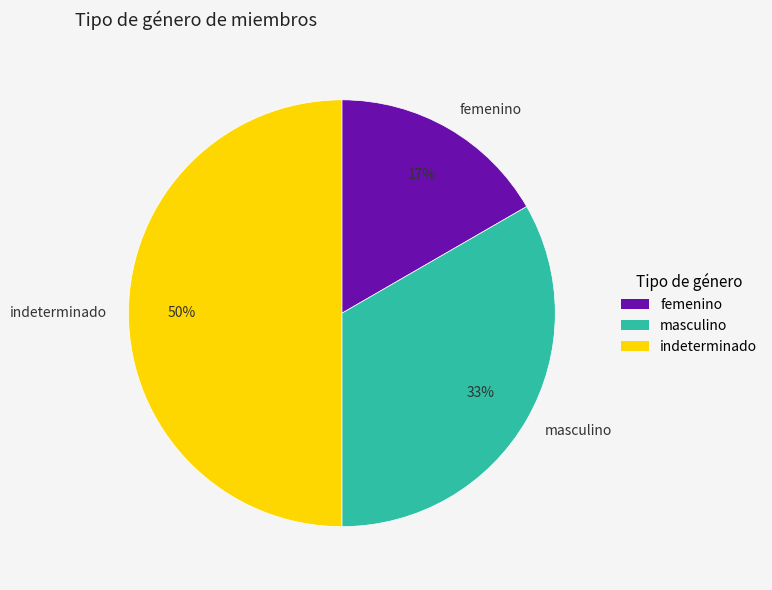

To the nearest percent, what is the average slice percentage?

33%